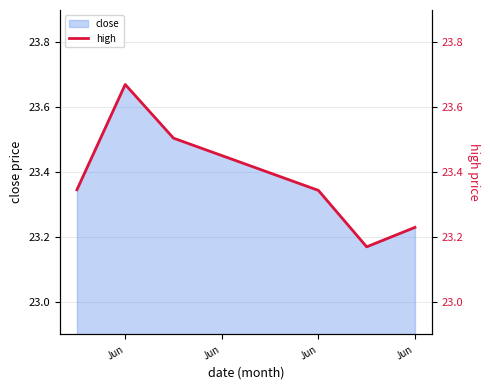

At which category does the data reach its first local peak?

Jun